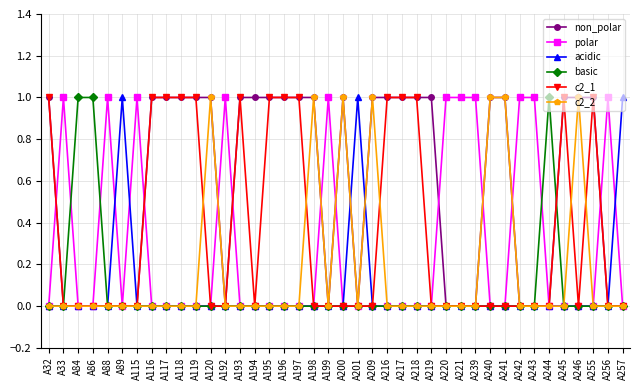

At how many categories does at least one series exceed 0?

40